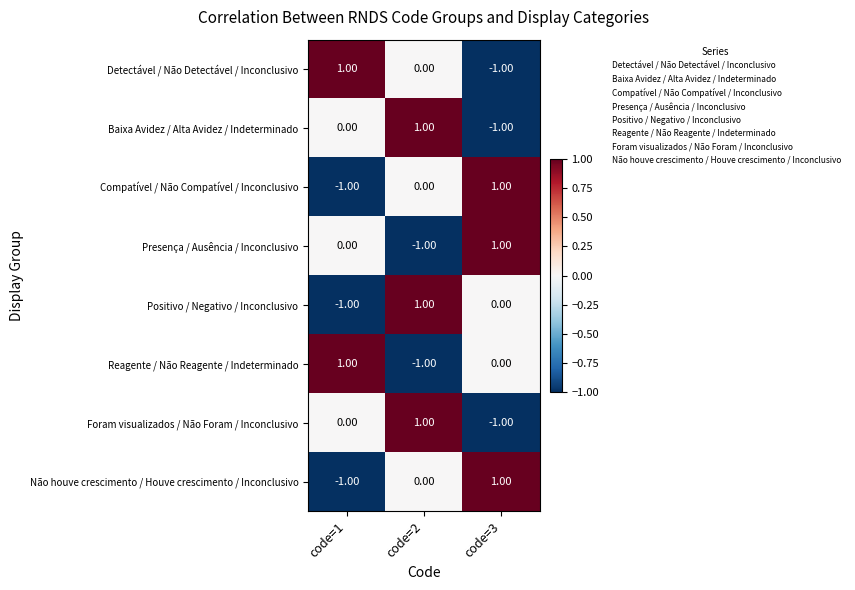

At how many categories does at least one series exceed 0?

3